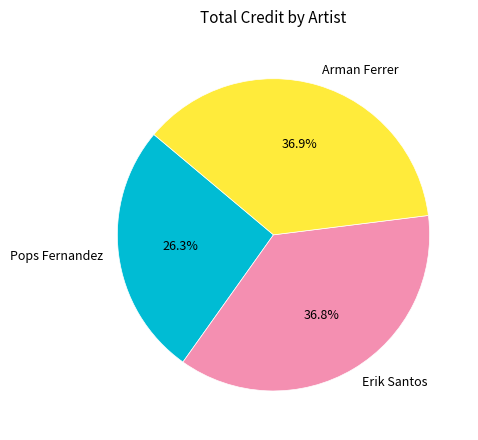

How many slices are in this pie chart?

3